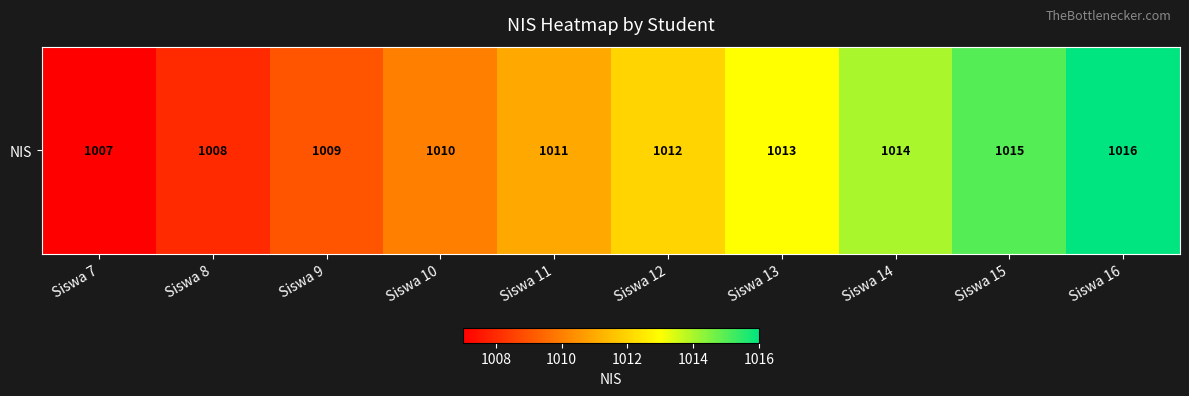

What is the sum of all values?

10115